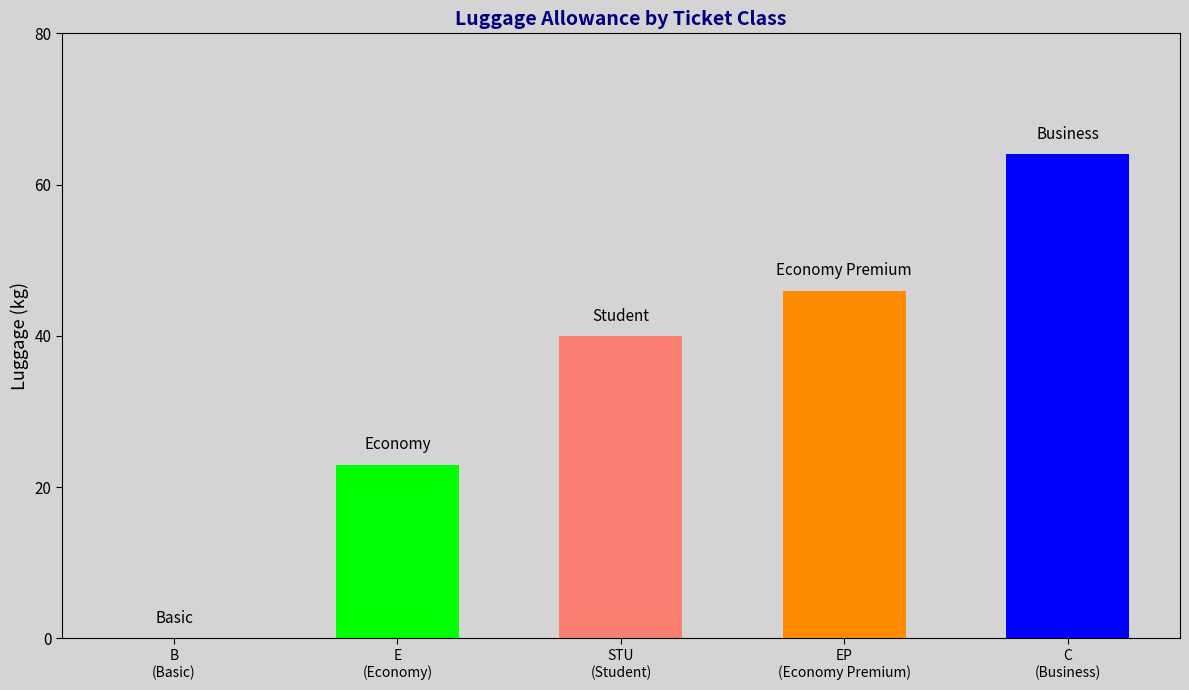

What is the value of the 2nd bar from the left?

23